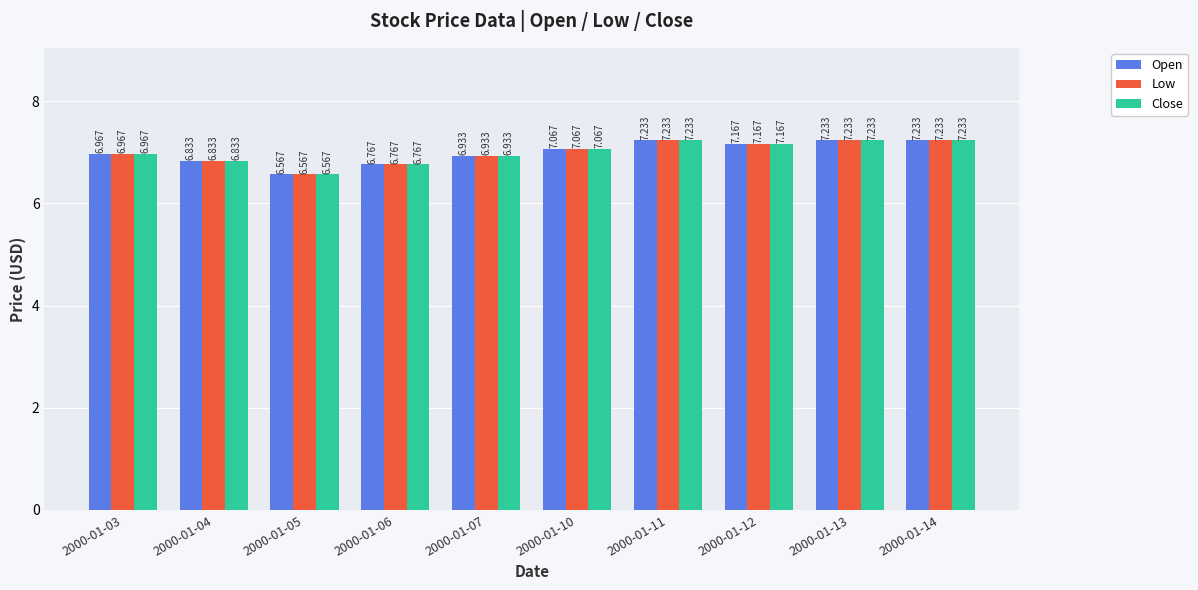

Is the value of Close at 2000-01-04 greater than the value of Open at 2000-01-13?

No